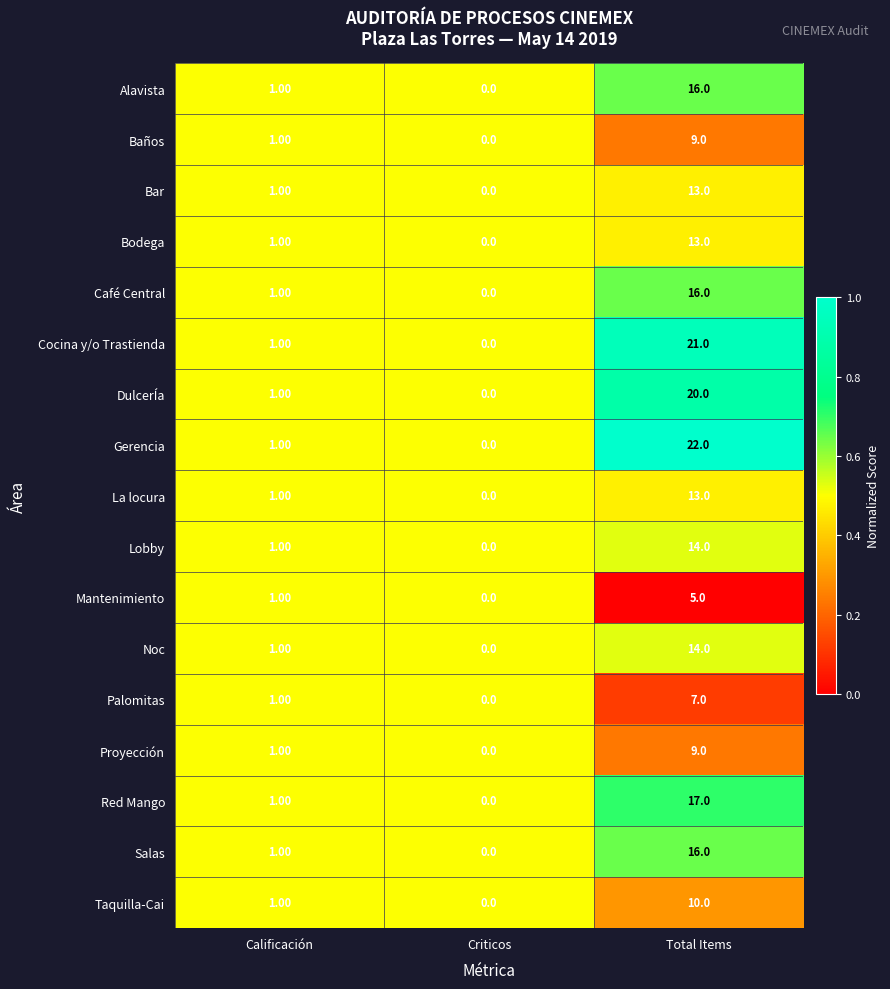

Which series changed the most between Criticos and Total Items?

Gerencia